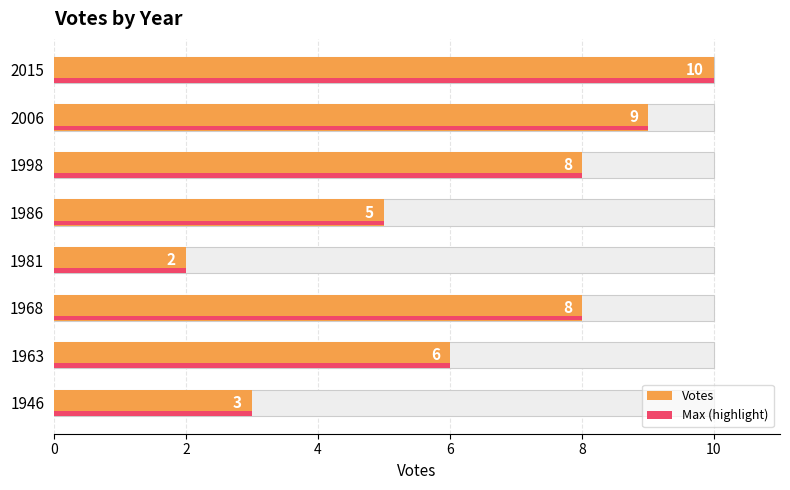

What is the sum of all Votes values?

51